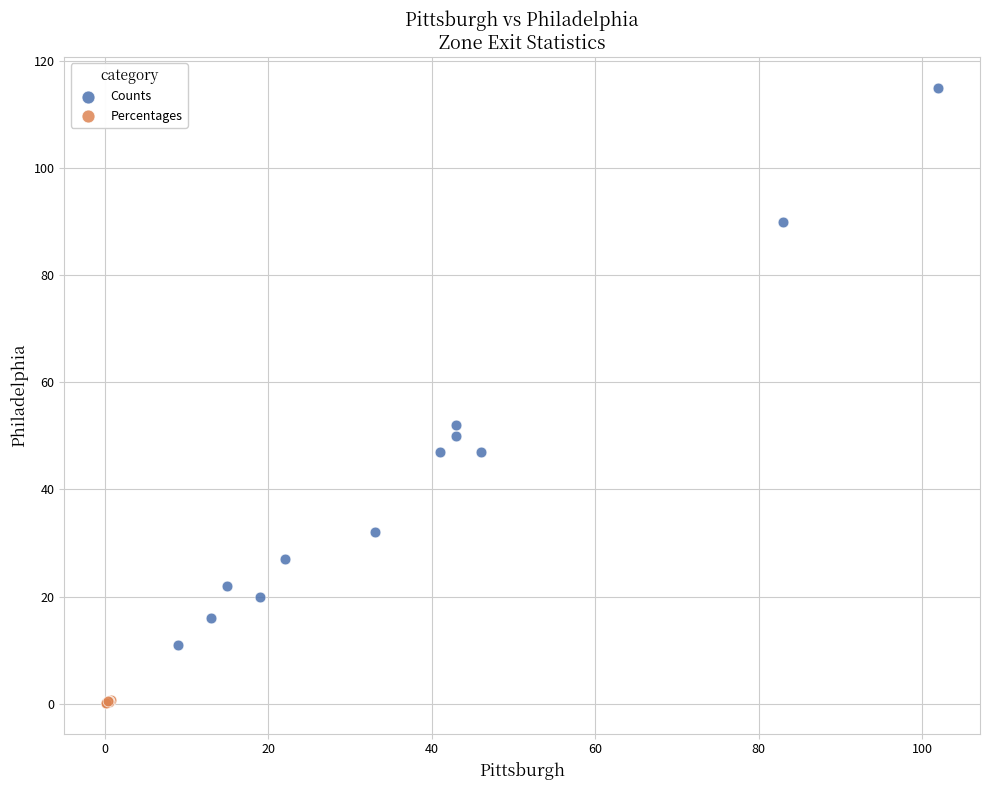

Which series reaches the maximum Y coordinate?

Counts